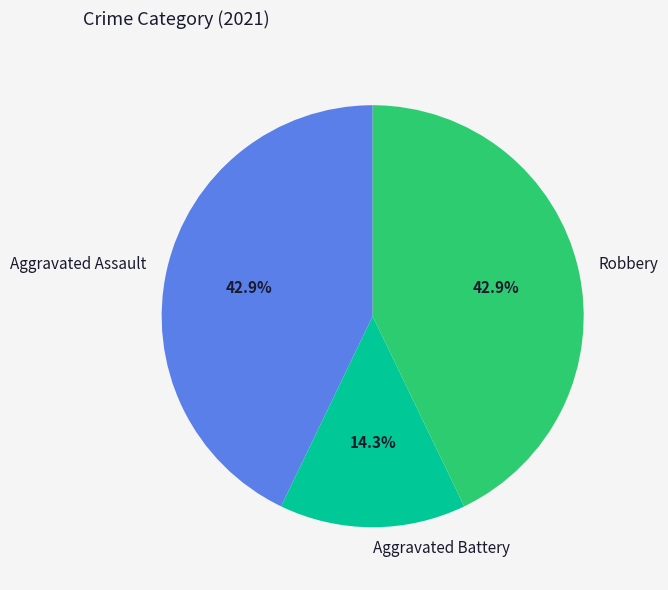

True or false: Aggravated Assault accounts for 43% of the total.

True